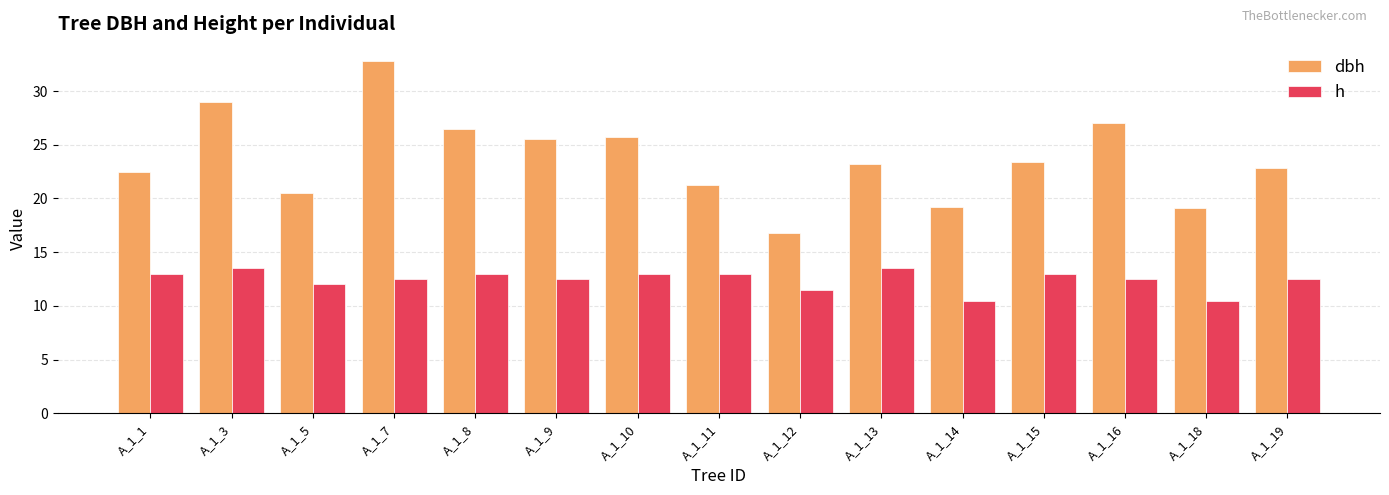

The value of h at A_1_9 is 20.0. True or false?

False